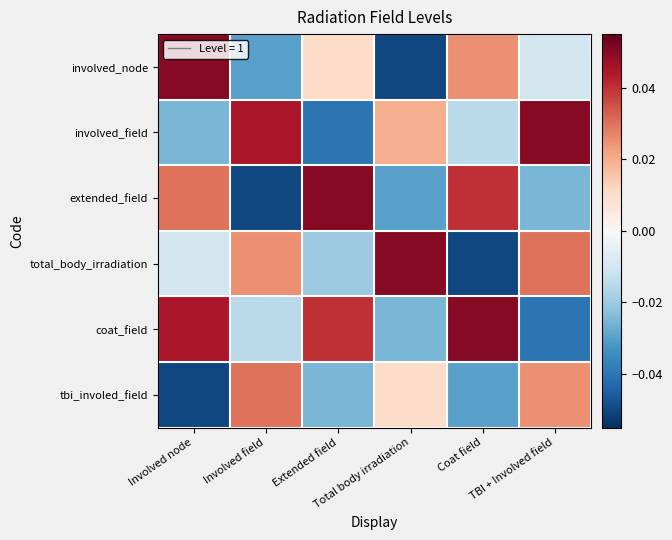

How many distinct data groups are displayed?

6